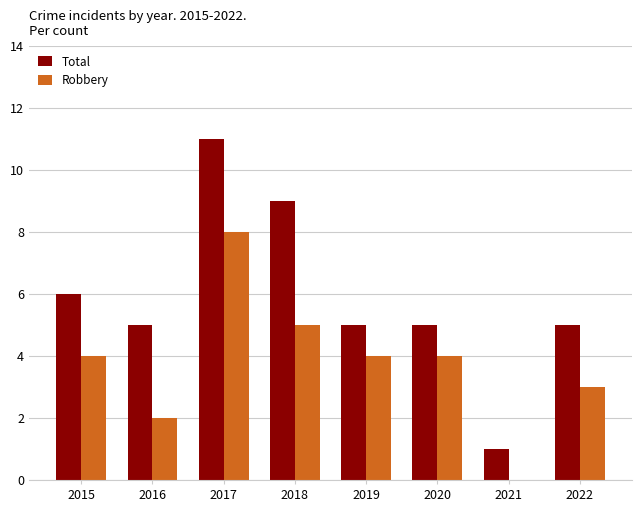

What is the sum of the Total values at 2019 and 2017?

16